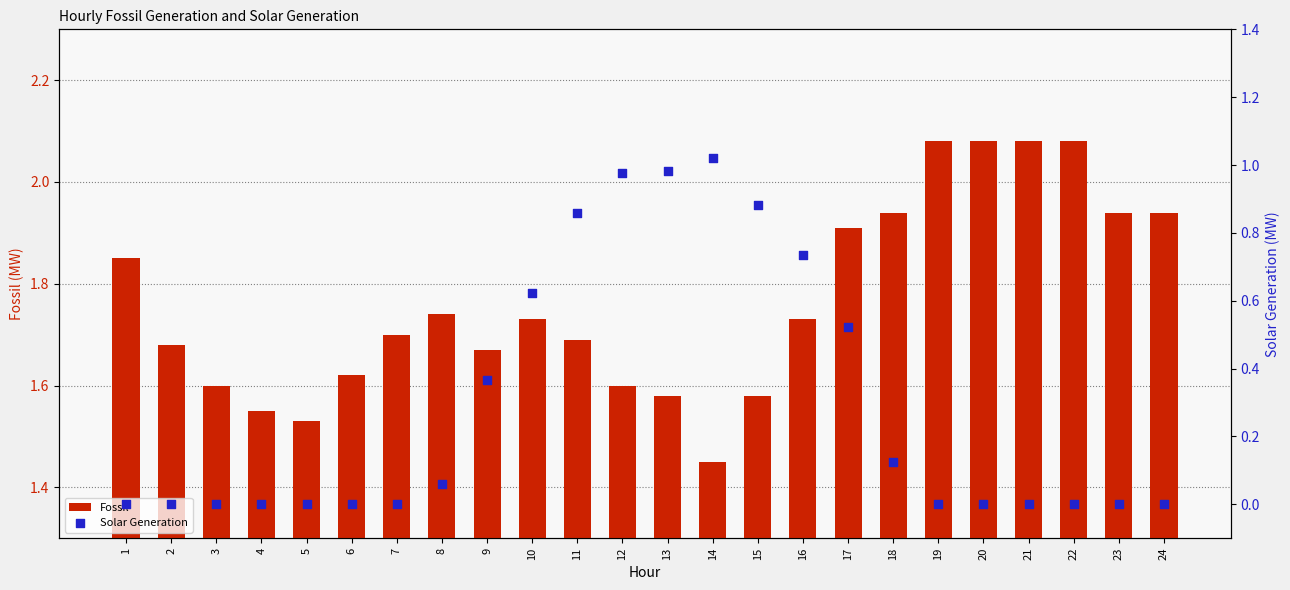

At how many categories does at least one series exceed 0?

24